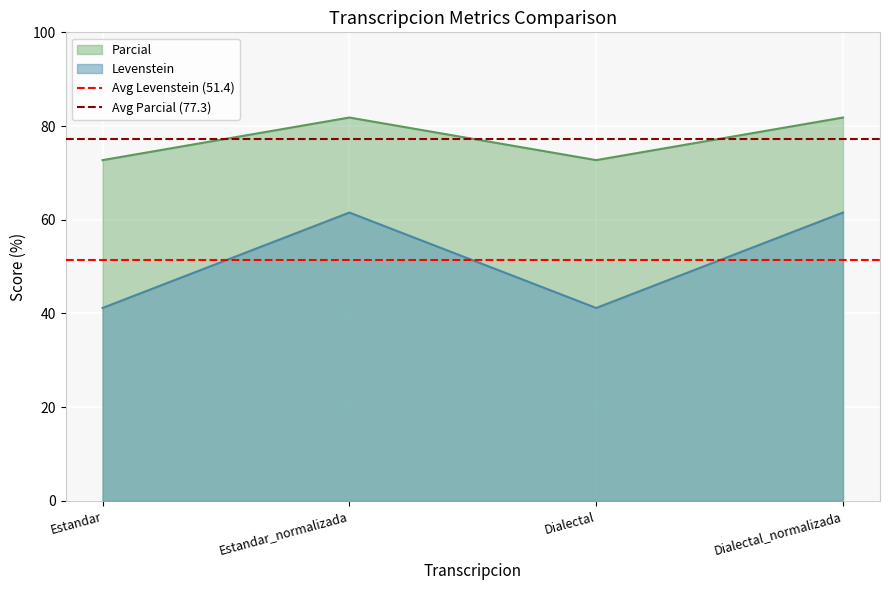

The value of Avg Parcial (77.3) at Estandar is 77.3. True or false?

True